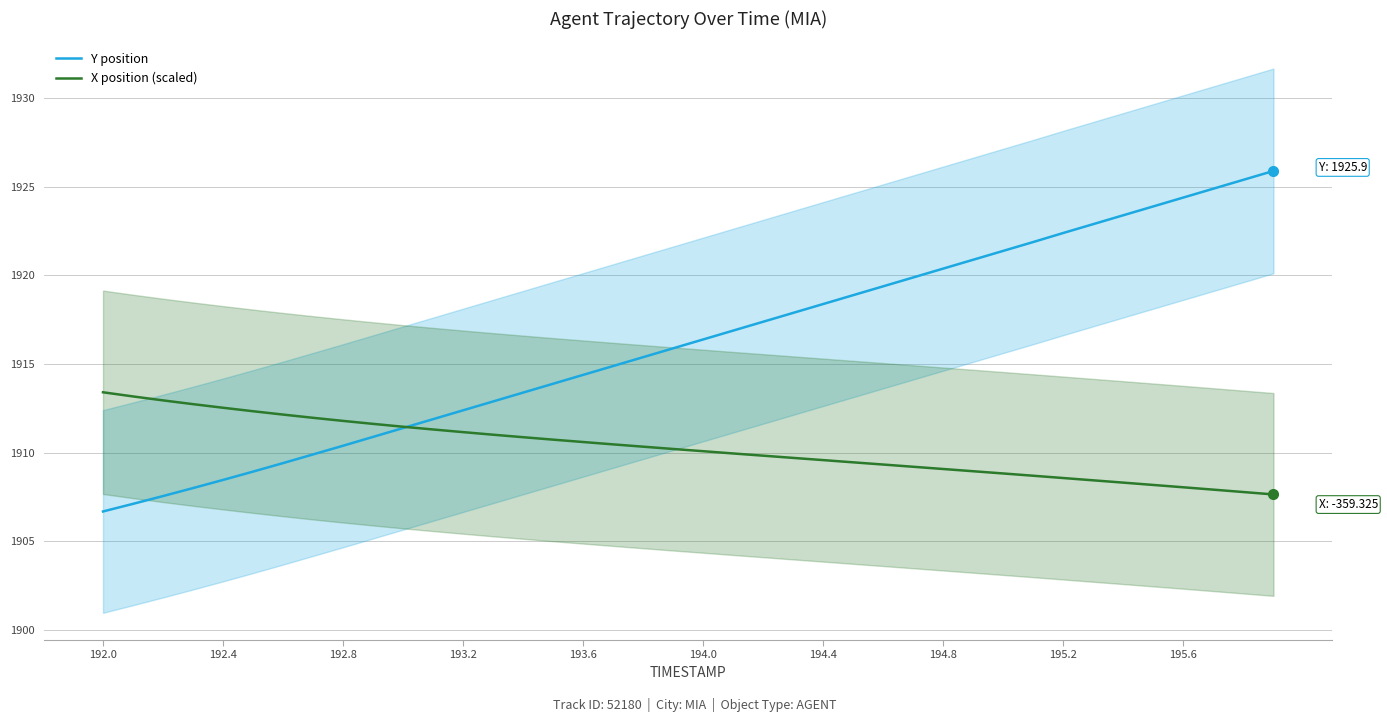

What is the greatest value displayed?

1925.9